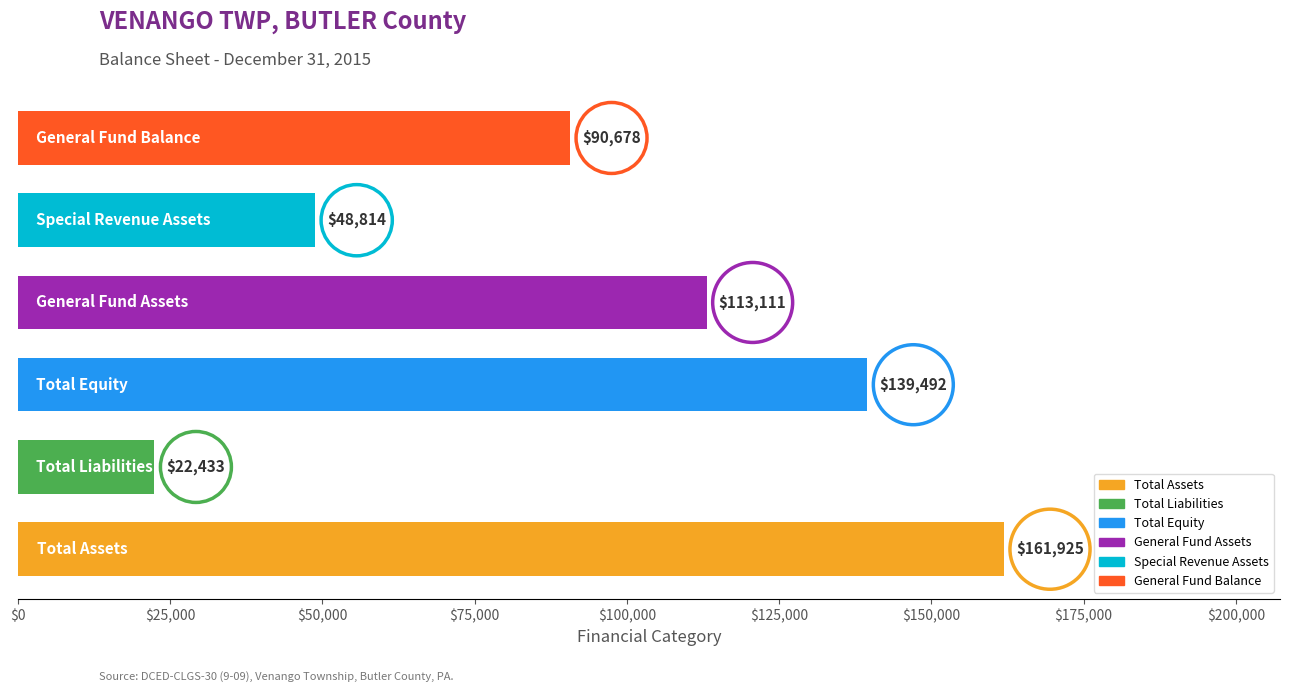

What is the smallest value displayed?

22433